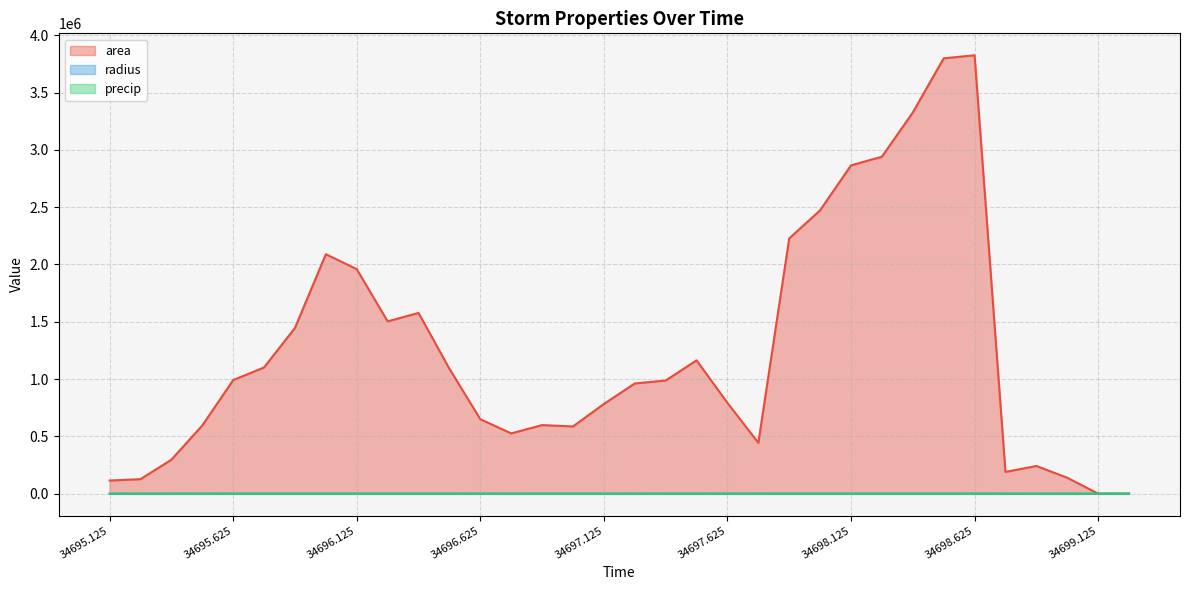

What are all the series names shown in the legend?

area, radius, precip